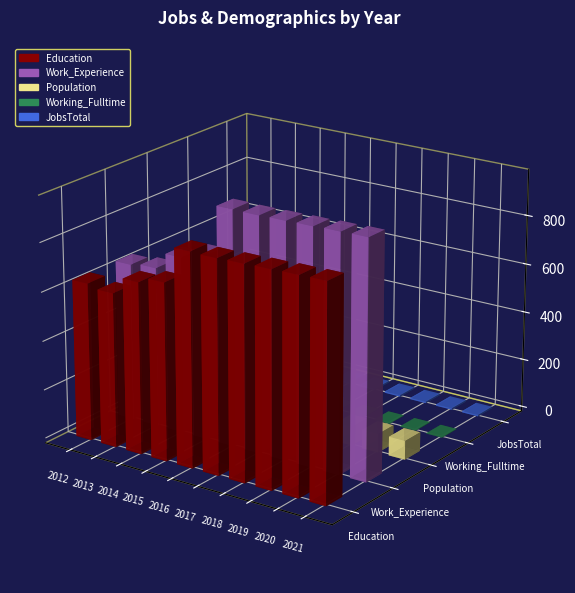

Count the JobsTotal values in the range 6 to 7.

10